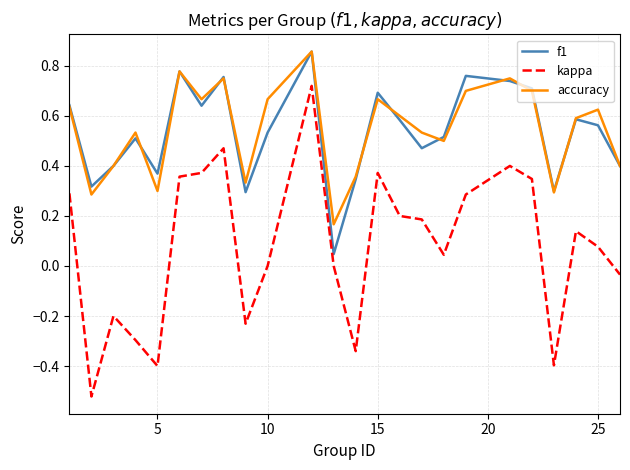

Which series has the widest spread of values?

kappa